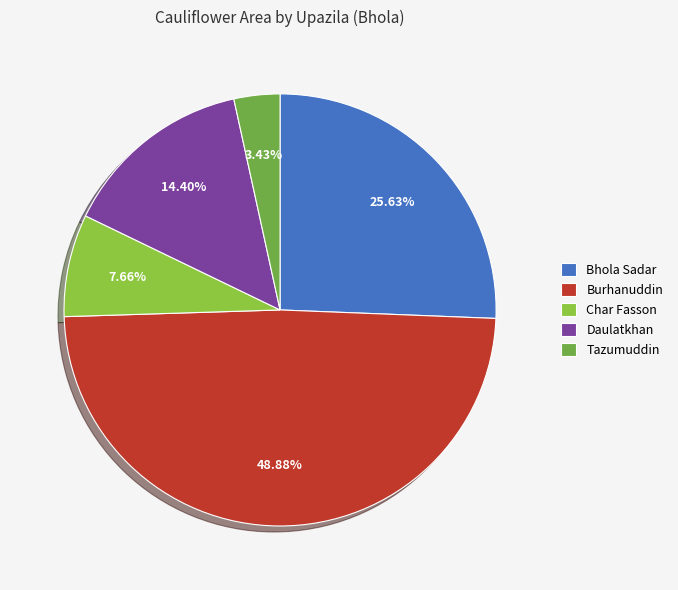

To the nearest percent, what portion does Burhanuddin represent?

49%